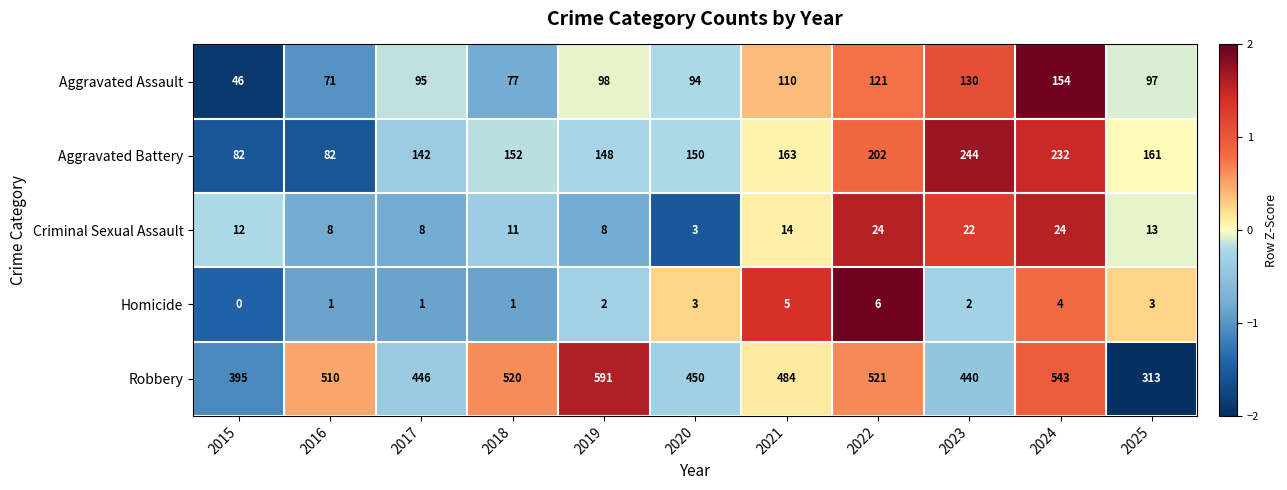

Read the Criminal Sexual Assault value at 2025.

13